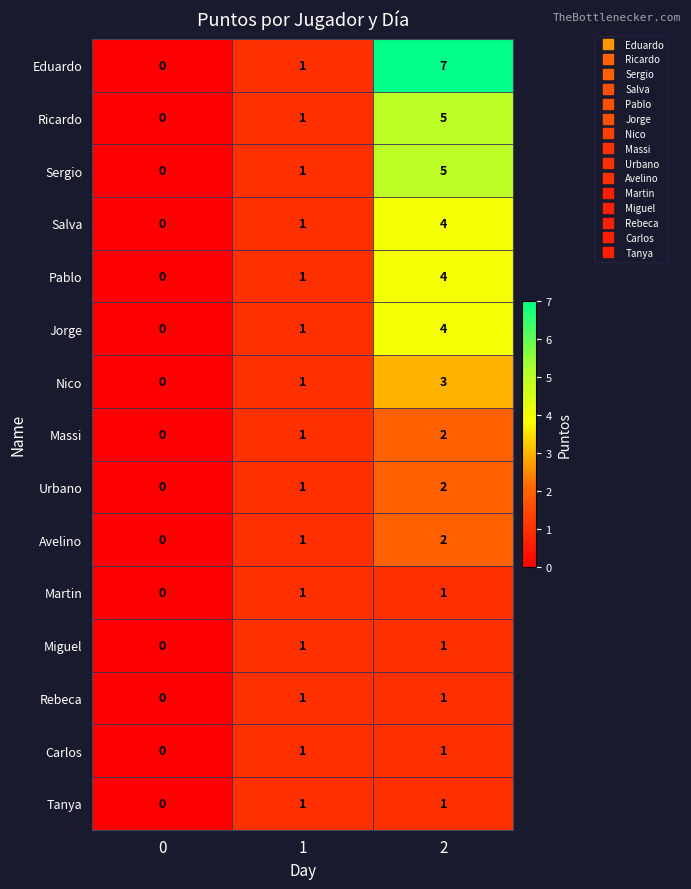

What is the total value across all series at 2?

43